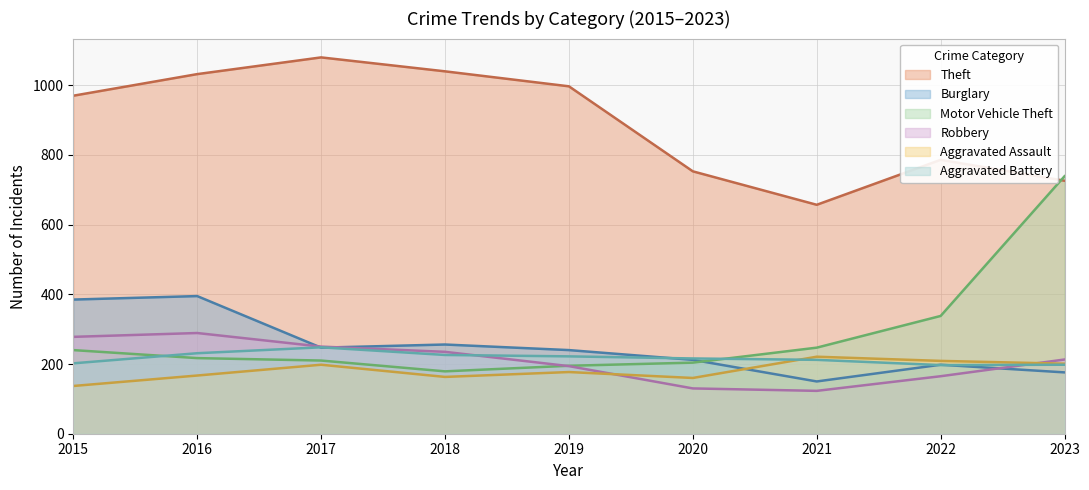

Reading left to right, transcribe all the data shown in this chart.

Theft: 2015=970	2016=1032	2017=1080	2018=1040	2019=997	2020=753	2021=657	2022=786	2023=726
Burglary: 2015=385	2016=395	2017=247	2018=256	2019=240	2020=212	2021=150	2022=198	2023=176
Motor Vehicle Theft: 2015=240	2016=217	2017=210	2018=179	2019=195	2020=204	2021=247	2022=338	2023=739
Robbery: 2015=278	2016=289	2017=250	2018=235	2019=194	2020=130	2021=123	2022=165	2023=213
Aggravated Assault: 2015=137	2016=167	2017=198	2018=163	2019=177	2020=160	2021=221	2022=209	2023=201
Aggravated Battery: 2015=202	2016=231	2017=248	2018=226	2019=222	2020=216	2021=212	2022=197	2023=198